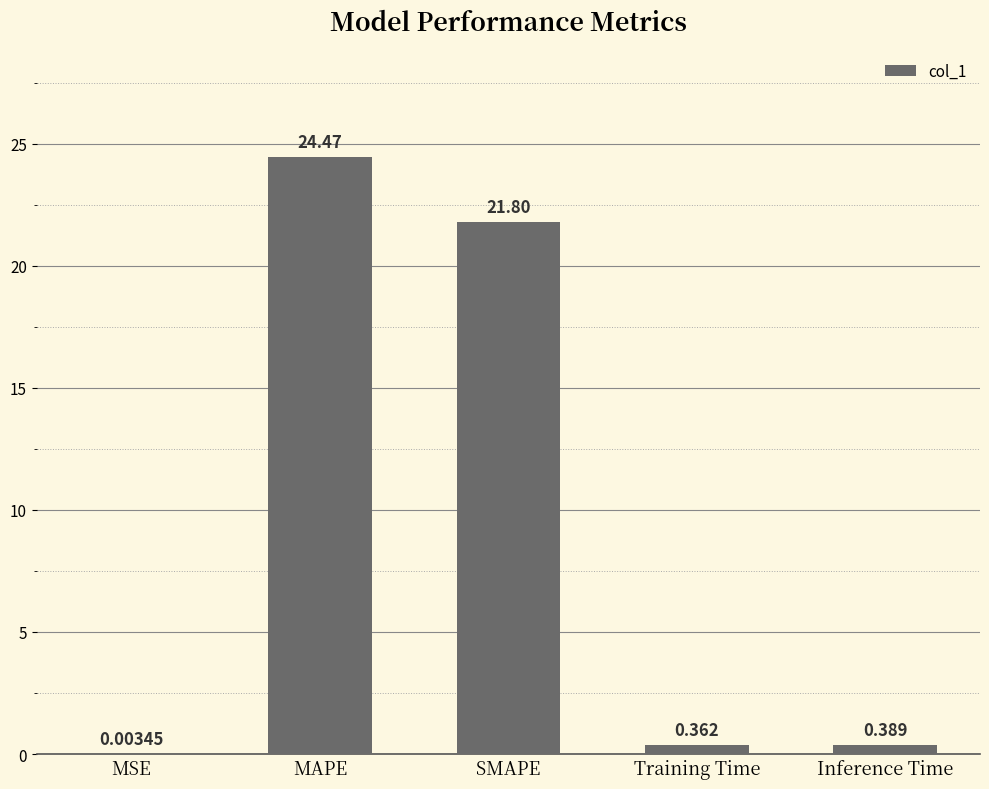

At which label is the value closest to 12?

SMAPE